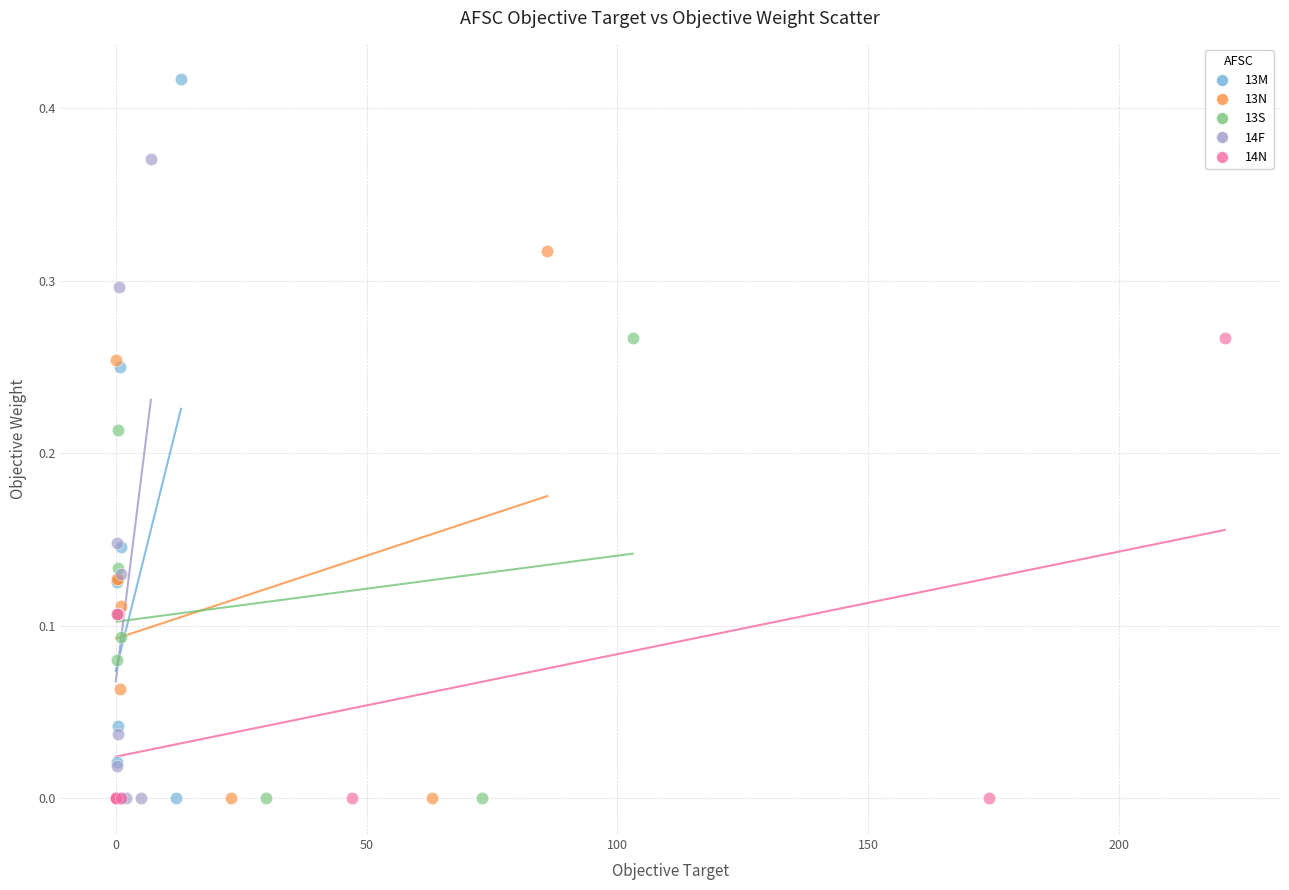

Which series has the widest spread of Y values?

13M